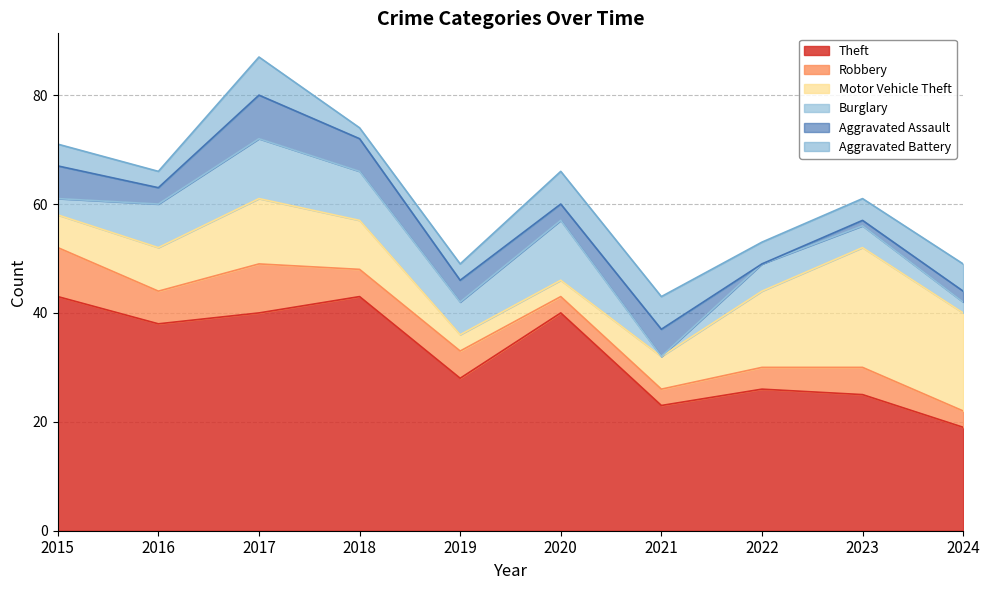

What is the sum of the Motor Vehicle Theft values at 2017 and 2021?

18